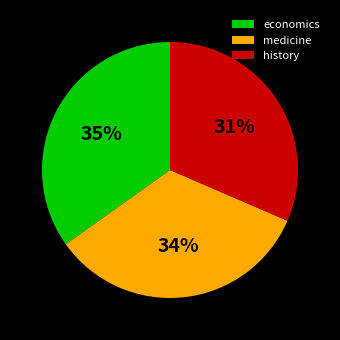

How many segments does this pie chart have?

3